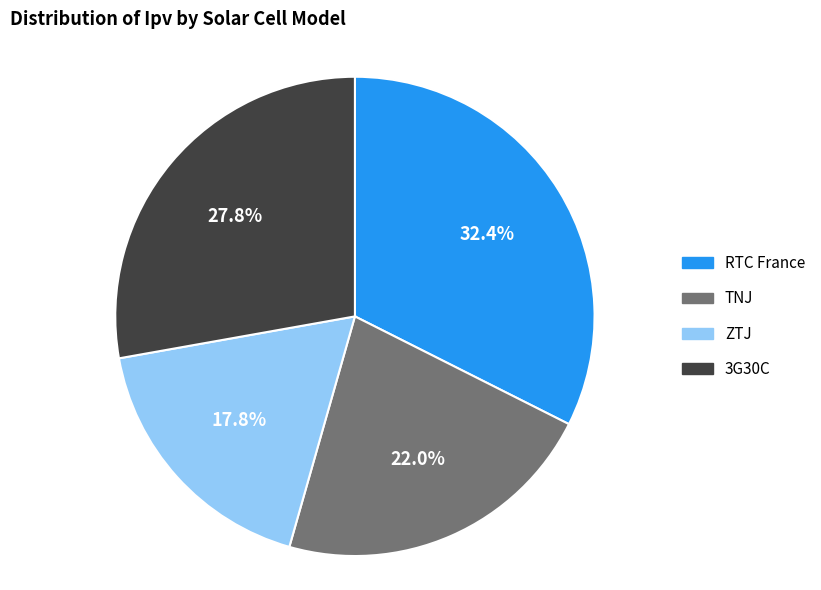

What percentage is the 3G30C slice, to the nearest percent?

28%